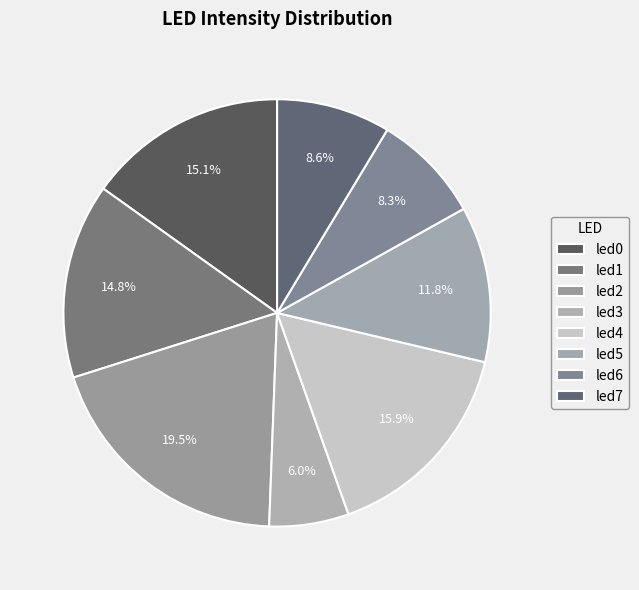

Count the number of slices in the pie.

8